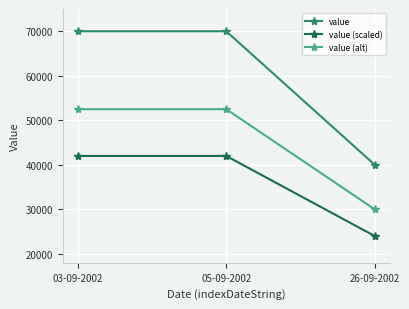

What are all the series names shown in the legend?

value, value (scaled), value (alt)